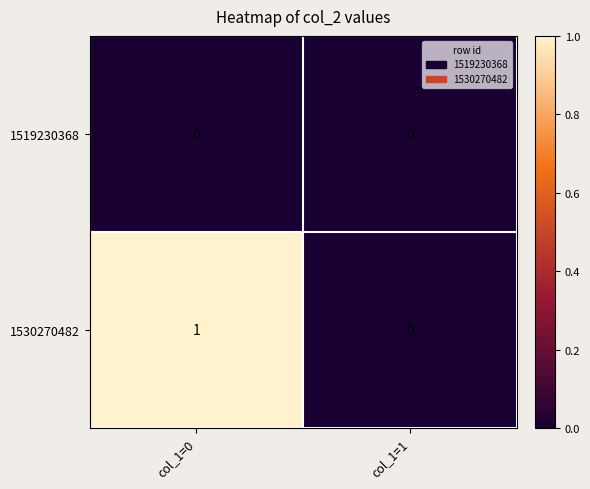

At which category is the sum across all series the highest?

col_1=0